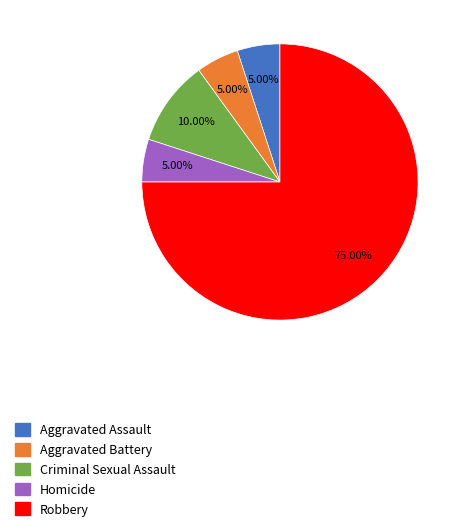

The Aggravated Assault slice represents 5% of the pie. True or false?

True